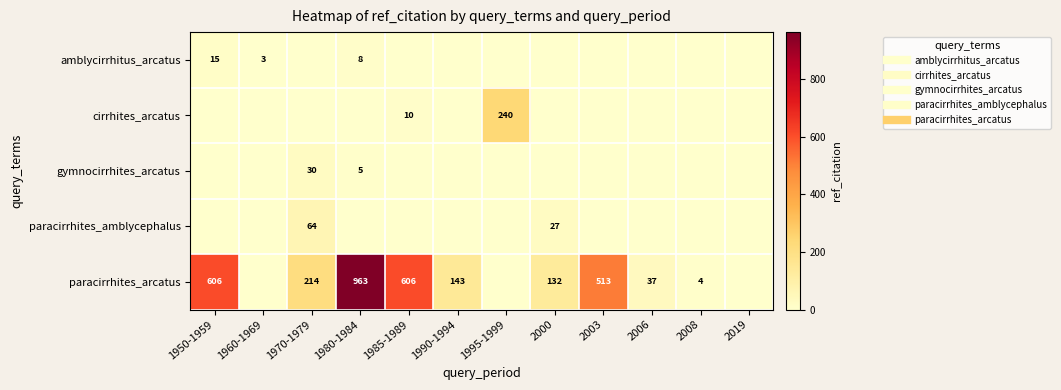

At which category is the sum across all series the highest?

1980-1984